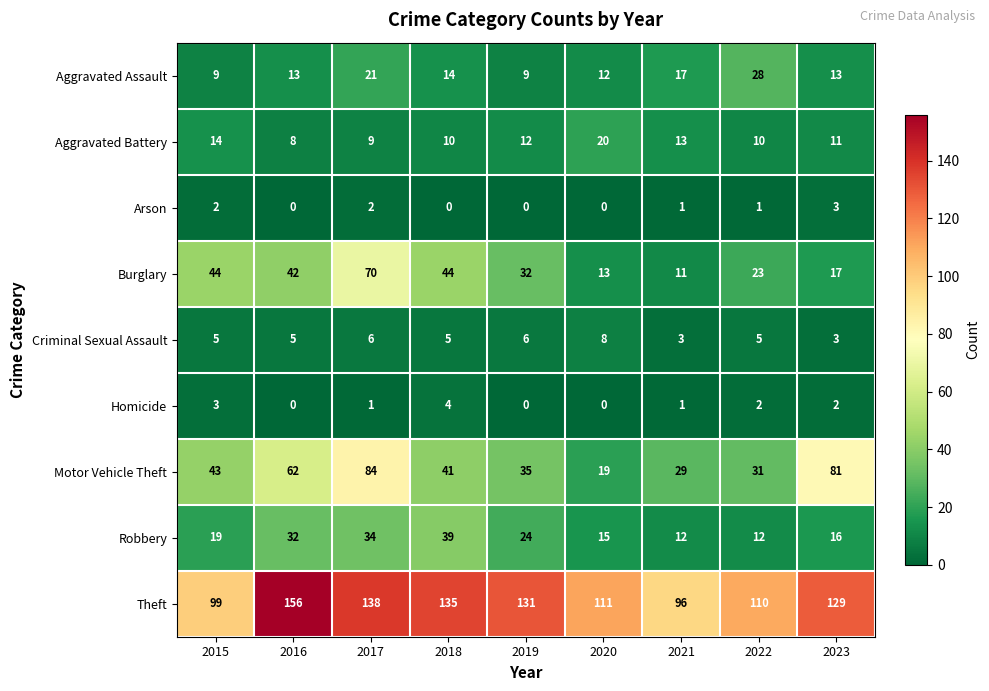

At which label does Arson reach its peak?

2023